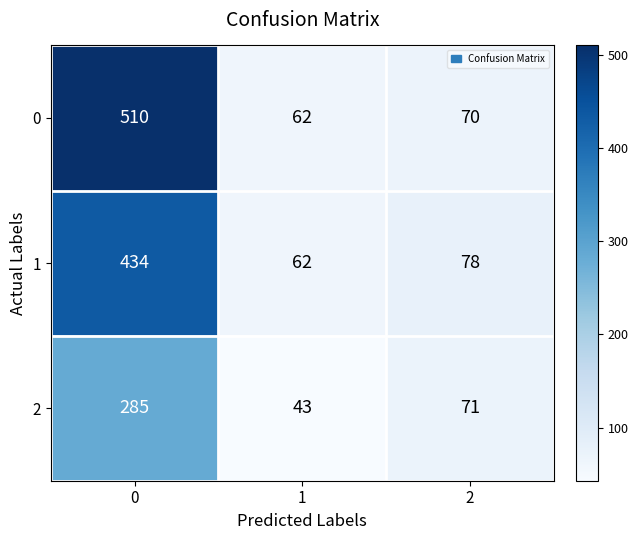

What is the total value across all series at 0?

1229